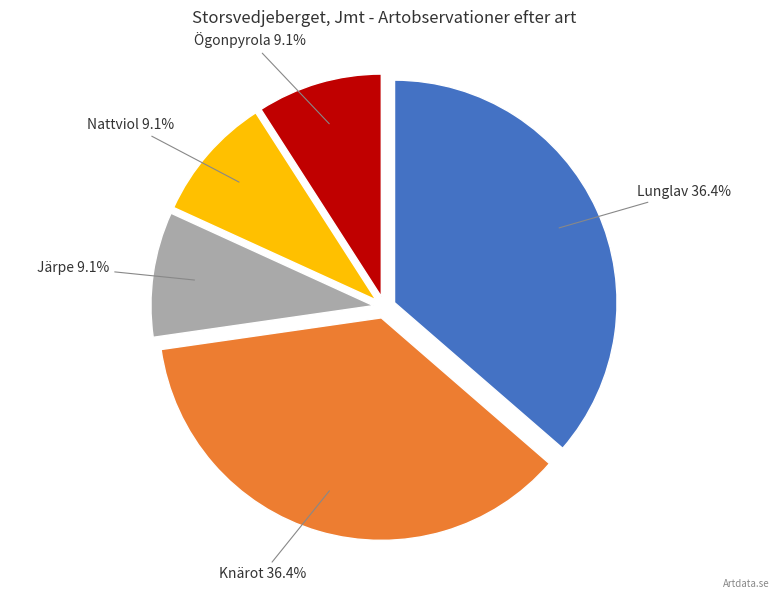

Count the number of slices in the pie.

5